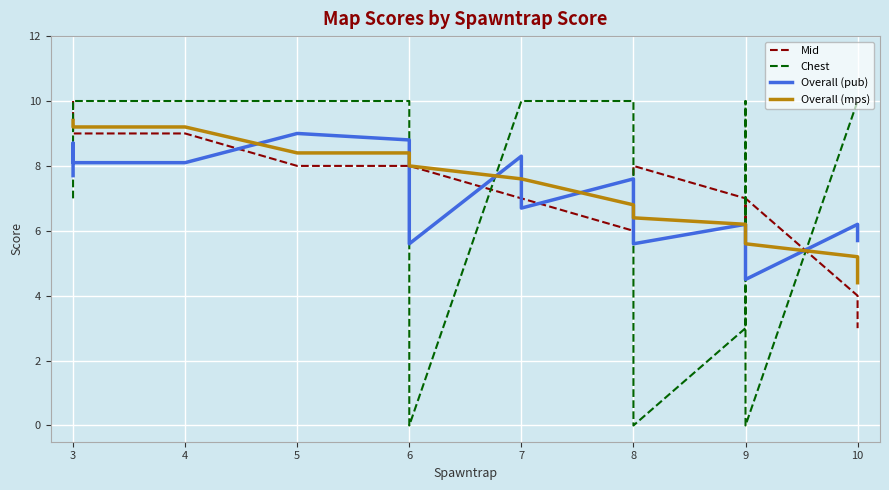

True or false: Mid has a value of 14.9 at 3.

False